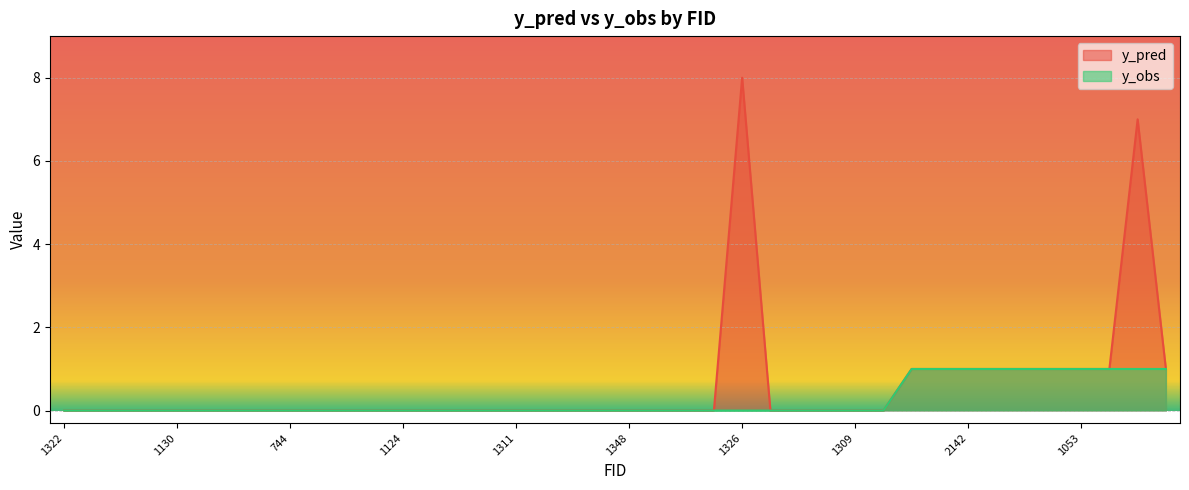

Rank the categories by y_obs value from highest to lowest.

1564, 1041, 2142, 1690, 2139, 1044, 1053, 2134, 987, 1700, 1322, 1327, 1597, 1598, 1130, 1302, 1331, 761, 744, 1306, 1128, 896, 1124, 1329, 1603, 1356, 1311, 745, 1315, 773, 1348, 770, 899, 746, 1326, 1355, 749, 1342, 1309, 1307